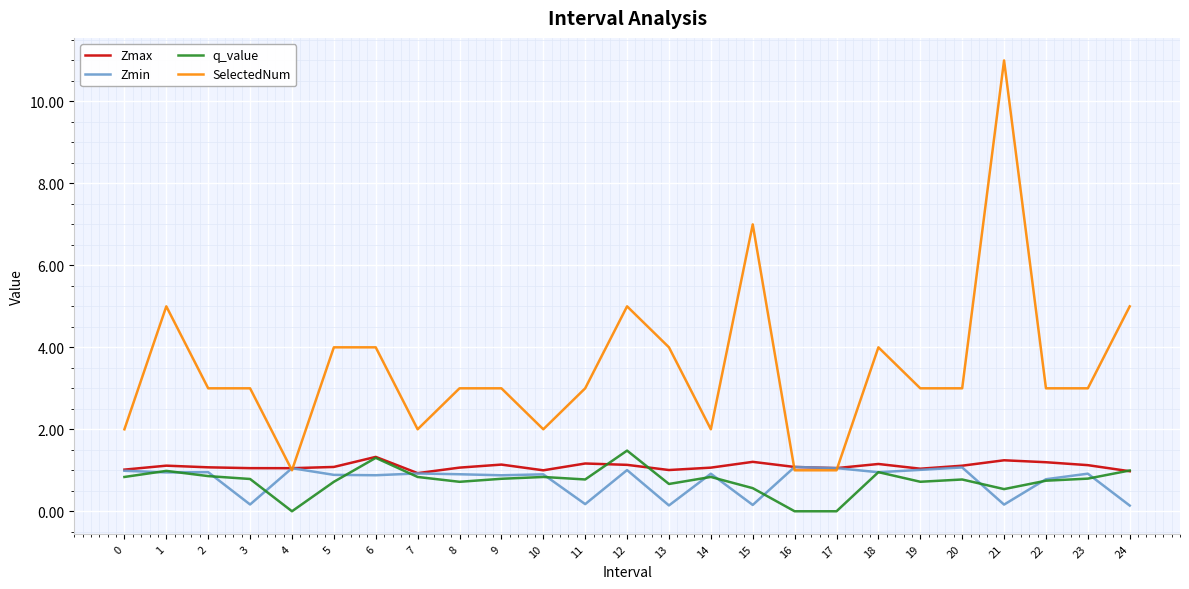

The Zmin series shows 1.3 at 6. True or false?

False